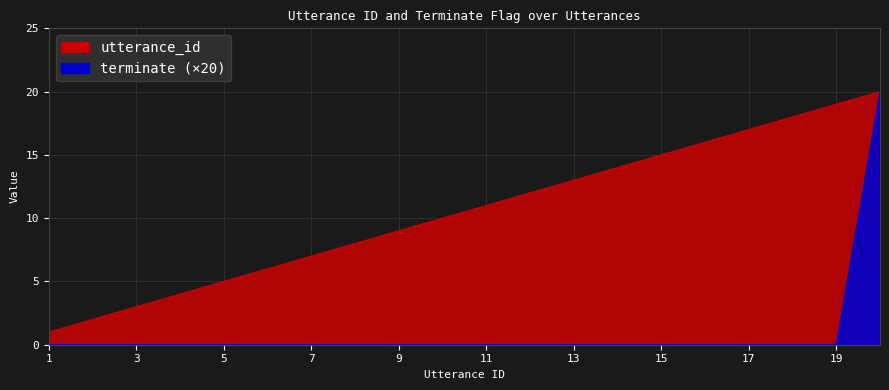

Rank the series by their maximum value, from highest to lowest.

utterance_id, terminate